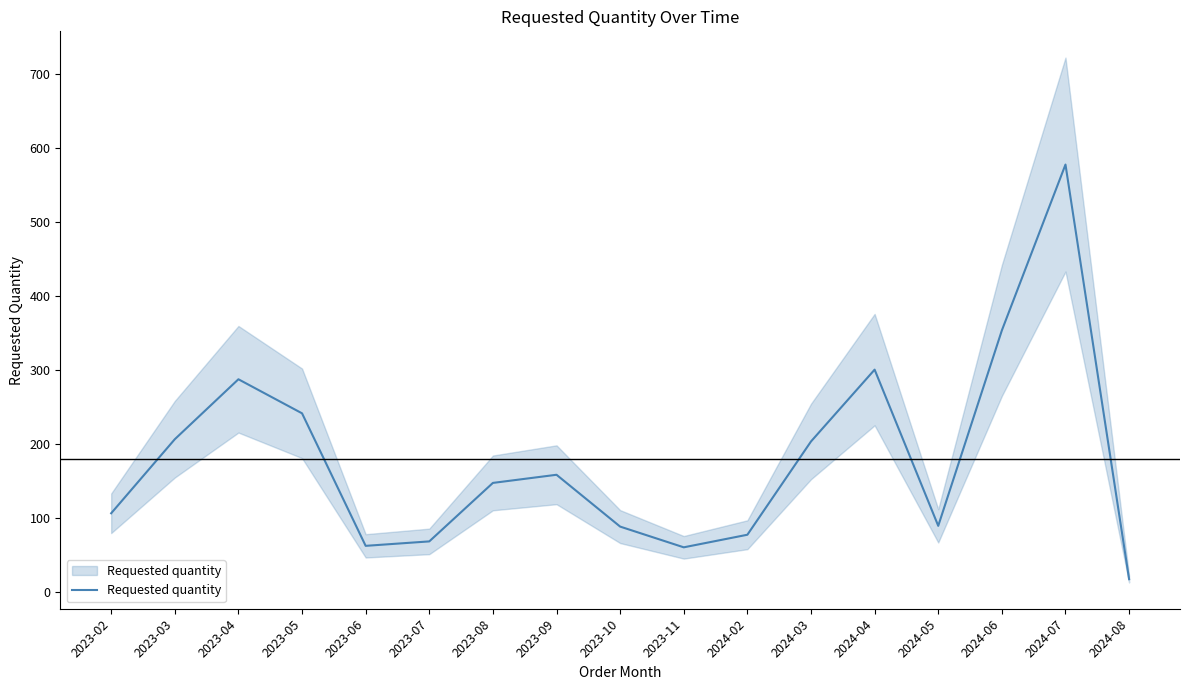

Where is the first local minimum?

2023-06